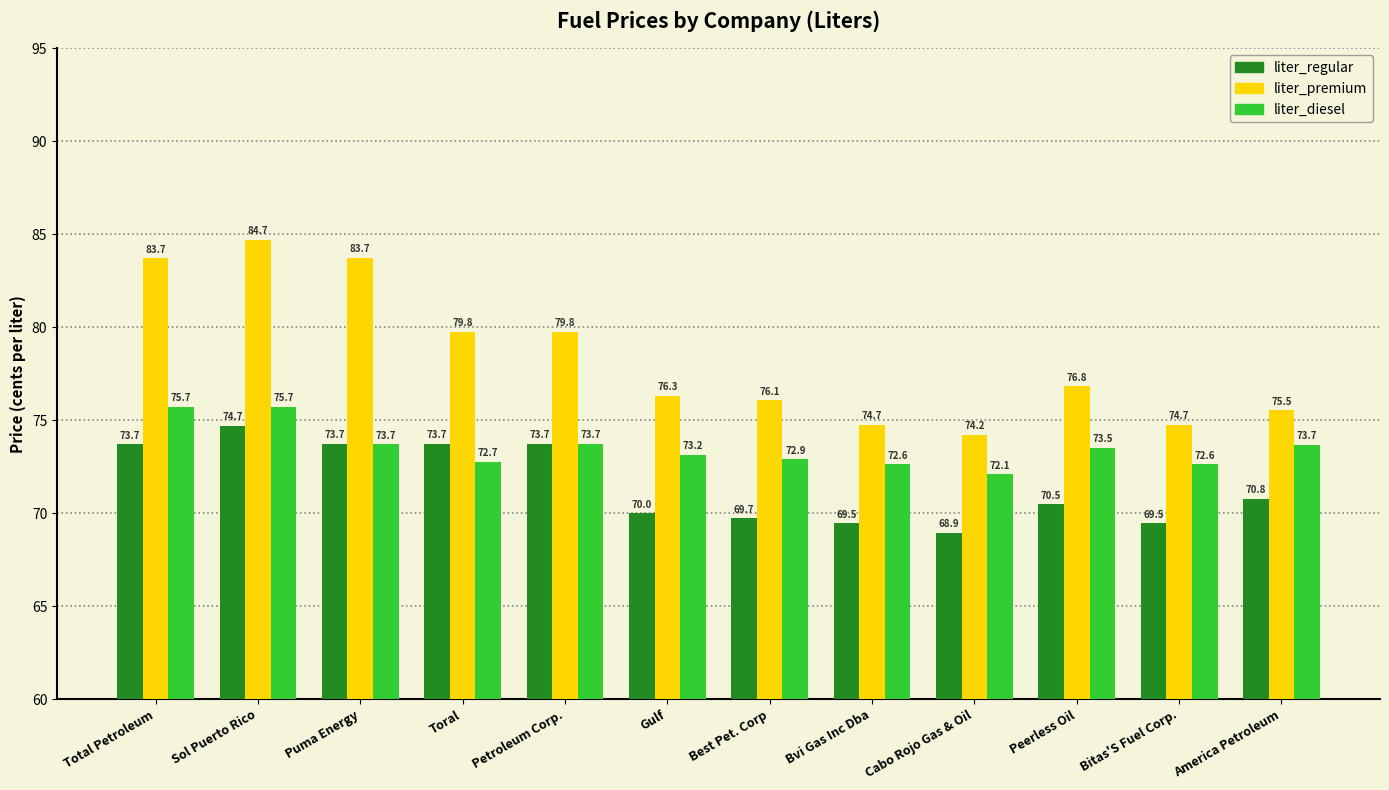

How many bars are there in each group?

3